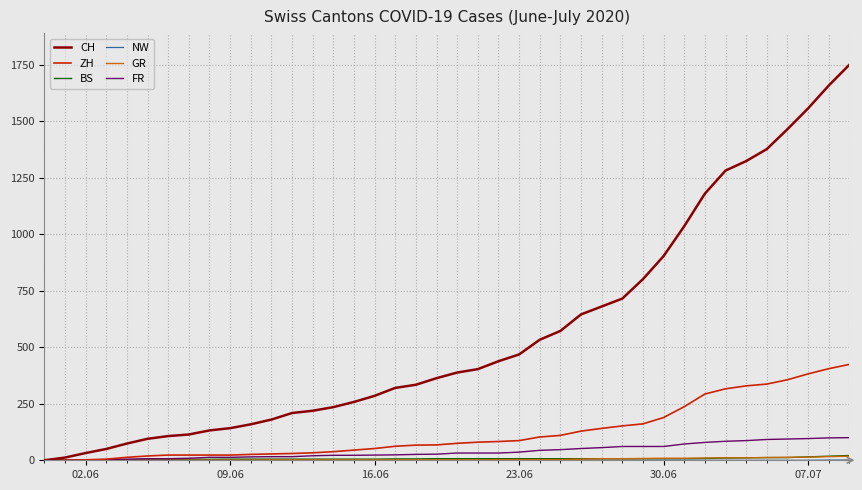

Which series has the largest range (max minus min)?

CH